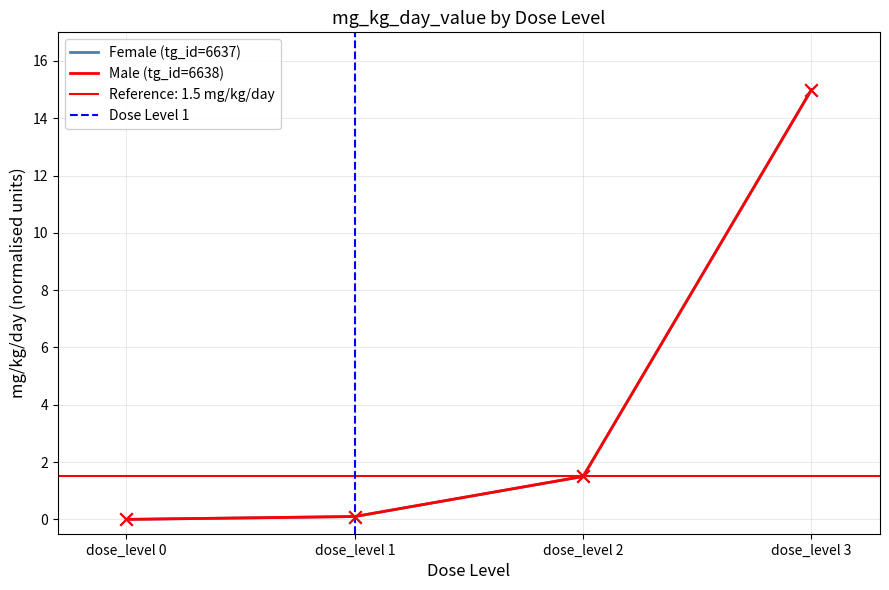

Which series contains the highest Y value?

Female (tg_id=6637)